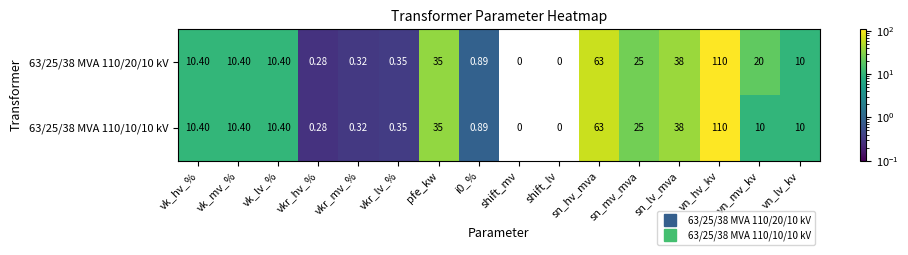

Which label corresponds to the largest value in the chart?

vn_hv_kv